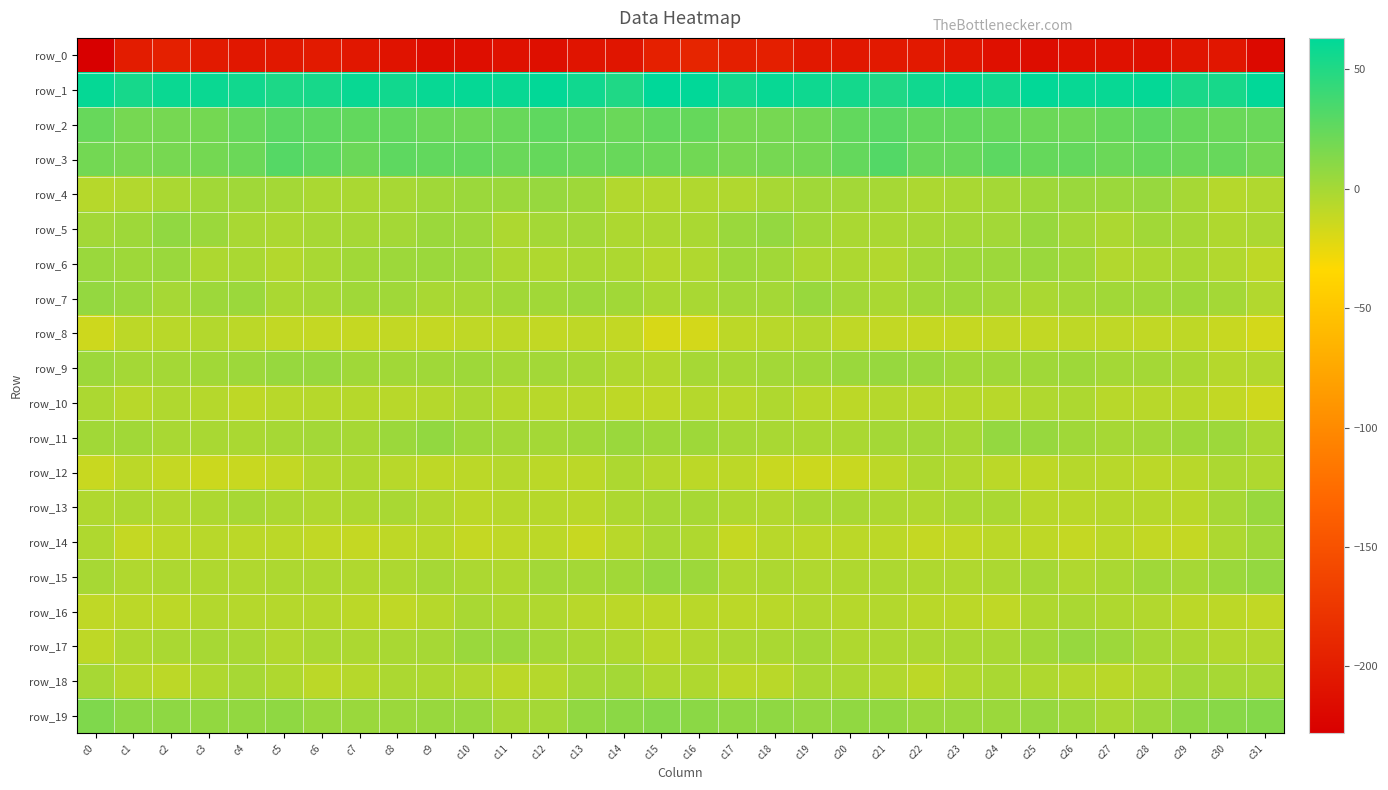

At which label does row_10 first exceed -6?

c0